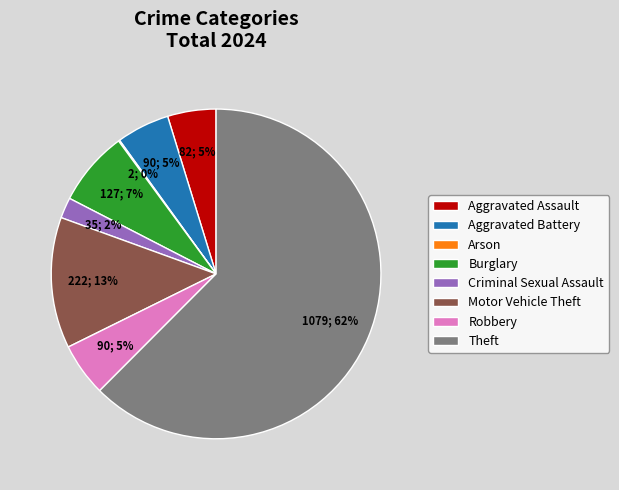

To the nearest percent, what is the difference between the Criminal Sexual Assault and Motor Vehicle Theft slice percentages?

11%